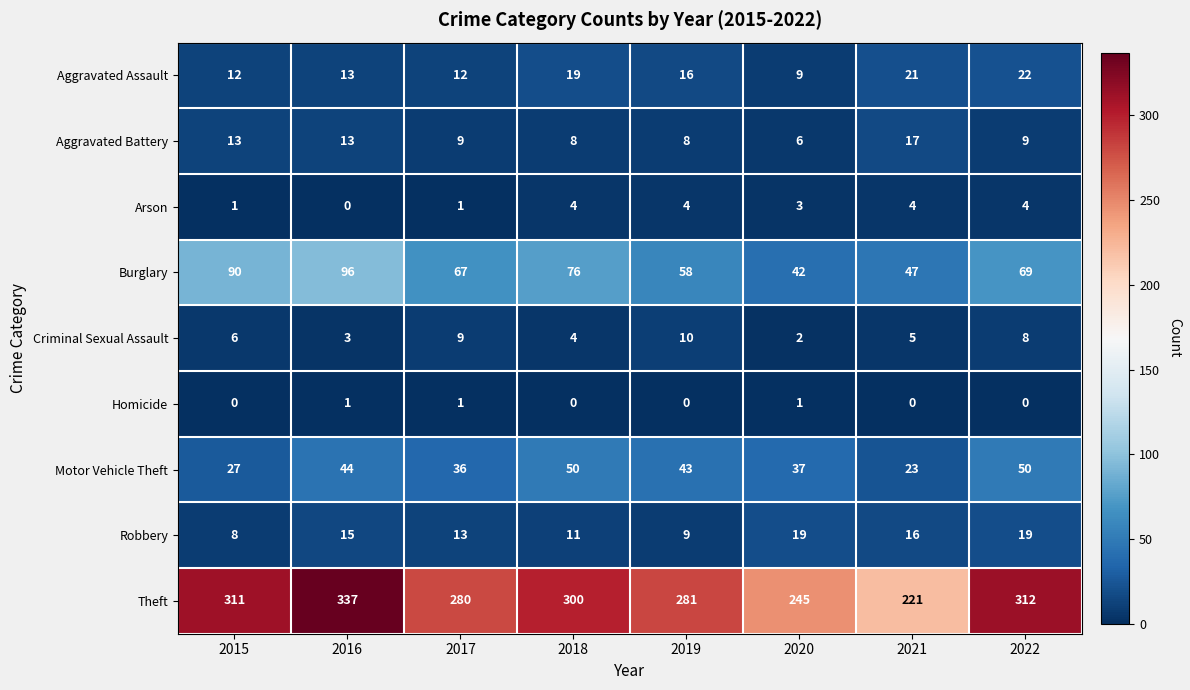

At which category is the sum across all series the highest?

2016